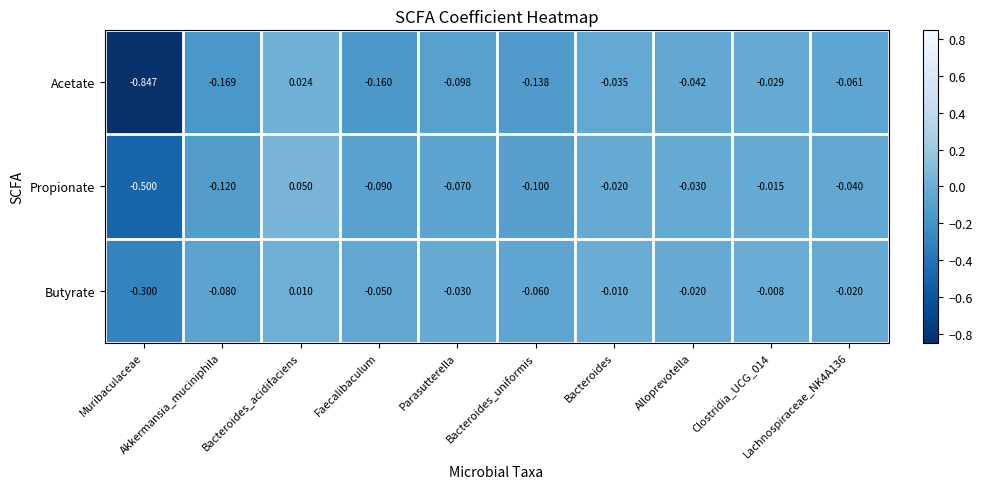

List the series in order of their peak value, lowest first.

Butyrate, Acetate, Propionate